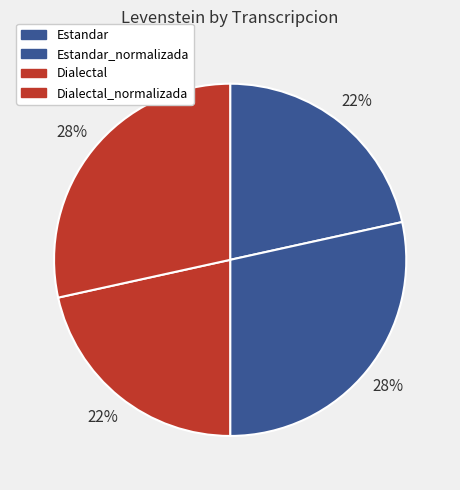

How many slices are in this pie chart?

4